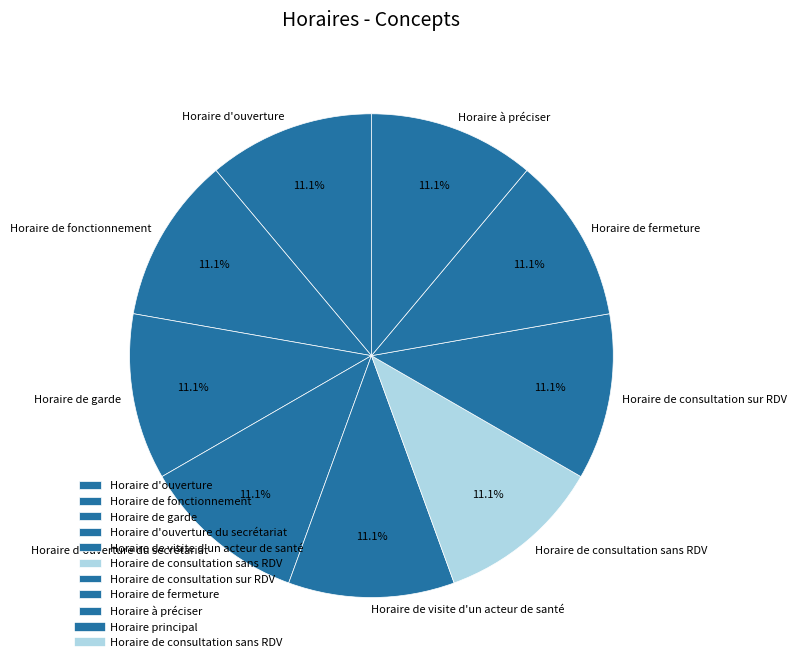

Is there a majority slice in this chart?

No